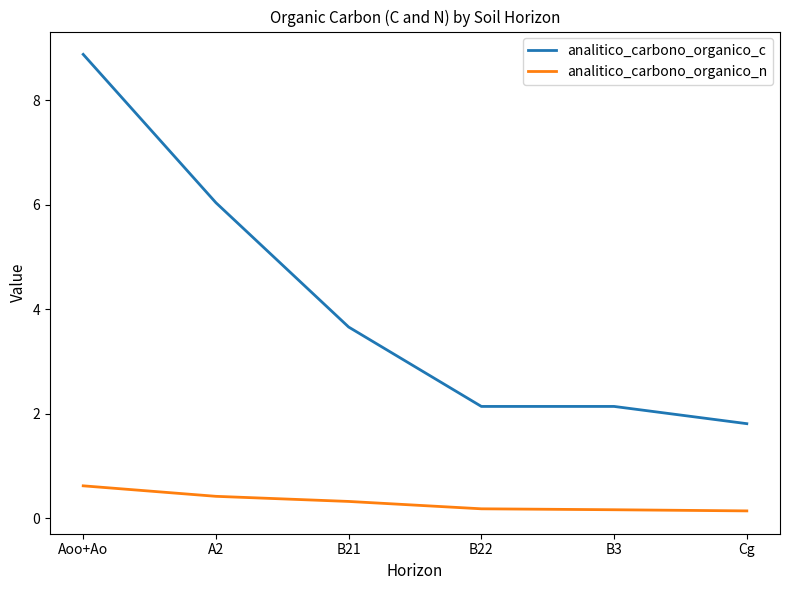

What is the average value of the analitico_carbono_organico_n series?

0.3